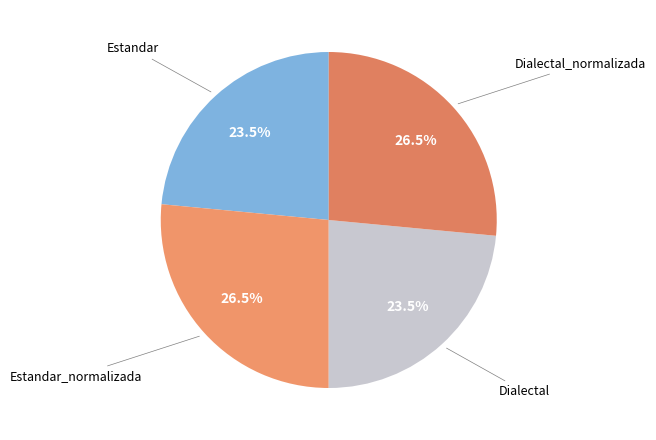

What portion of the pie excludes Dialectal?

76.5%